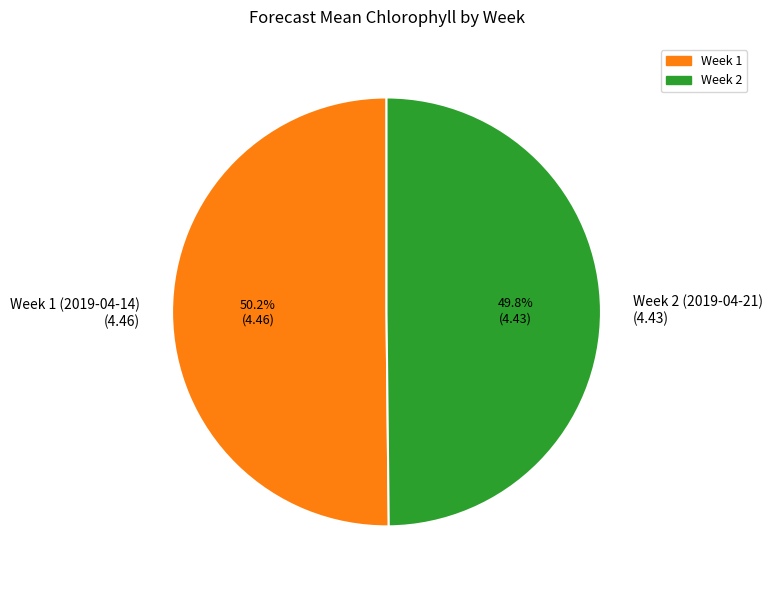

To the nearest percent, what is the average slice percentage?

50%